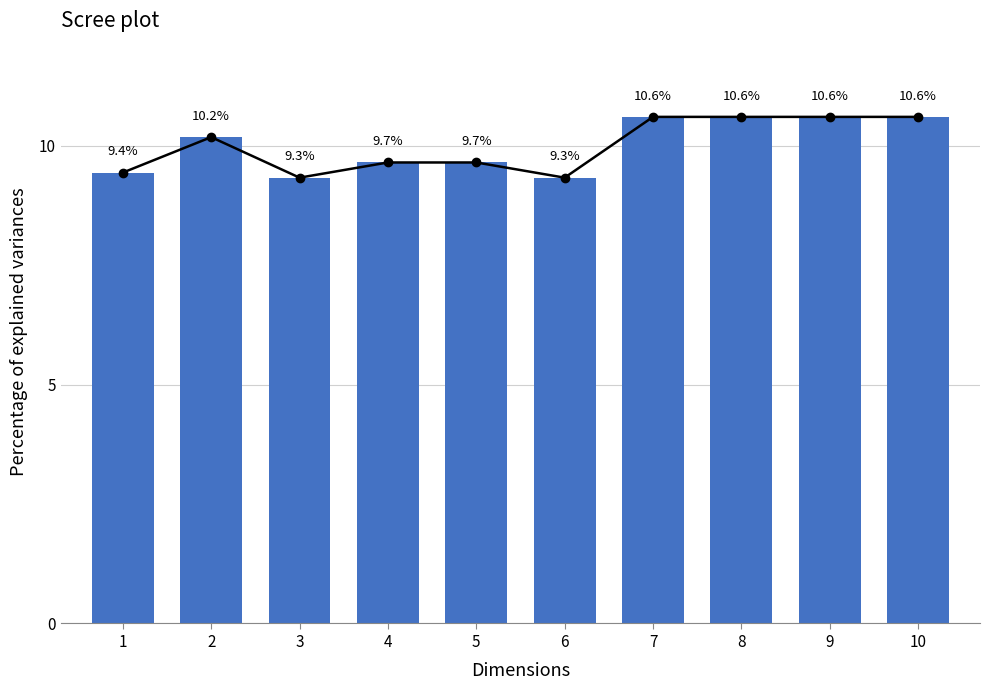

Which has a higher value, 10 or 9?

10